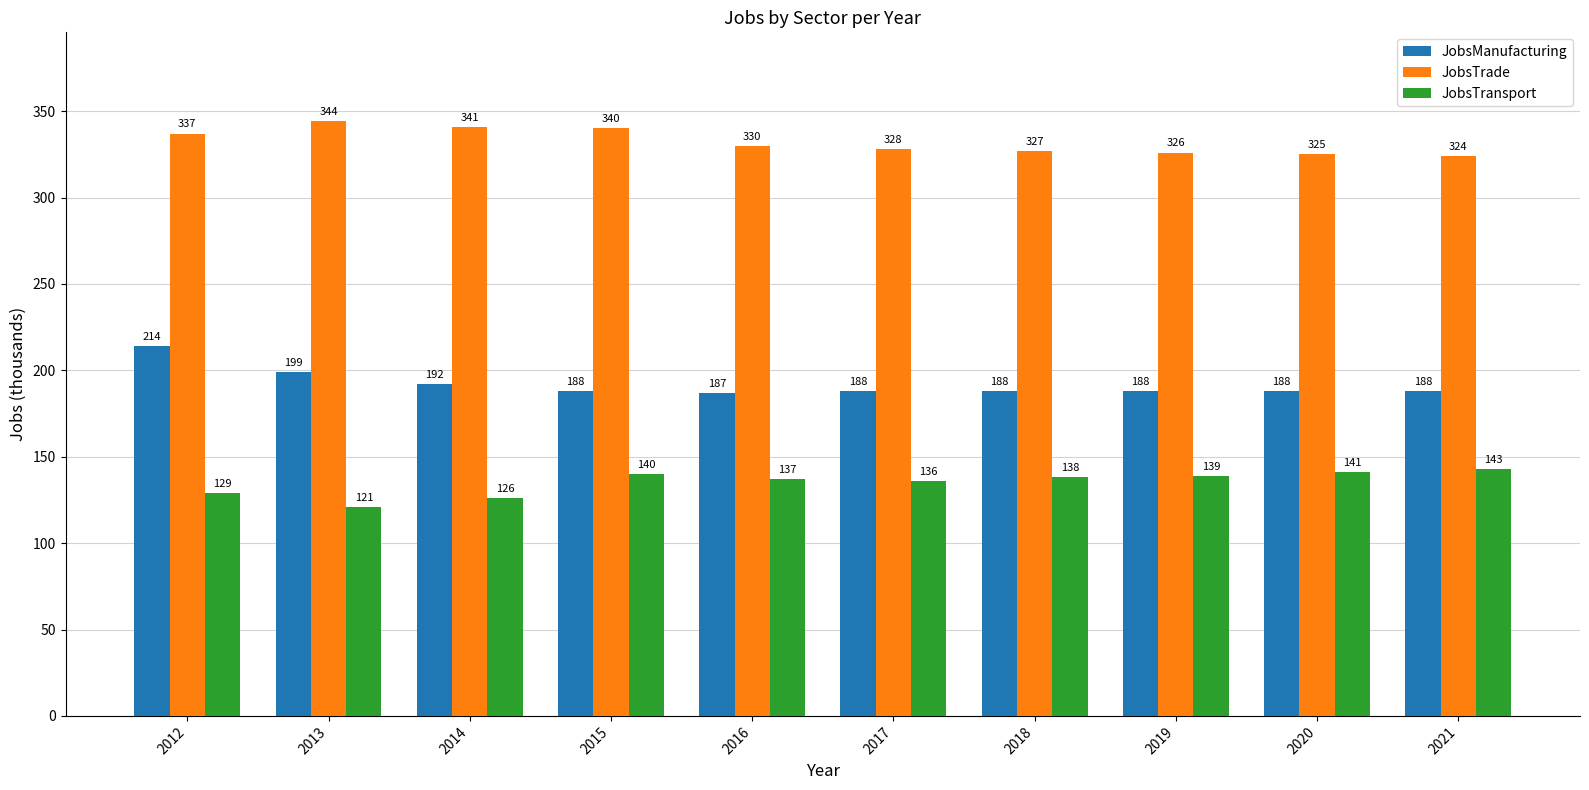

At which category is the sum across all series the highest?

2012